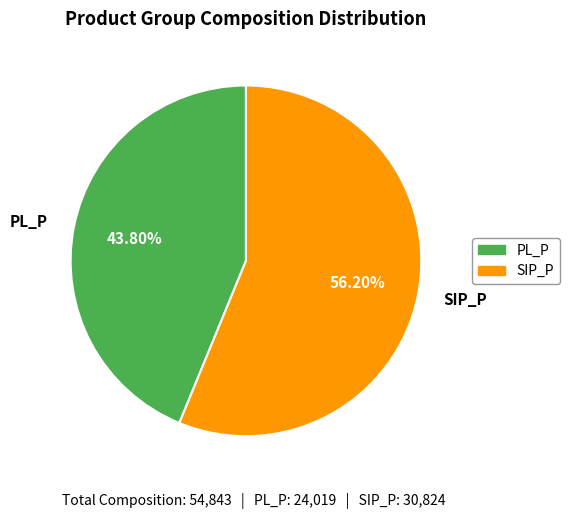

To the nearest percent, what is the difference between the largest and smallest slice percentages?

12%